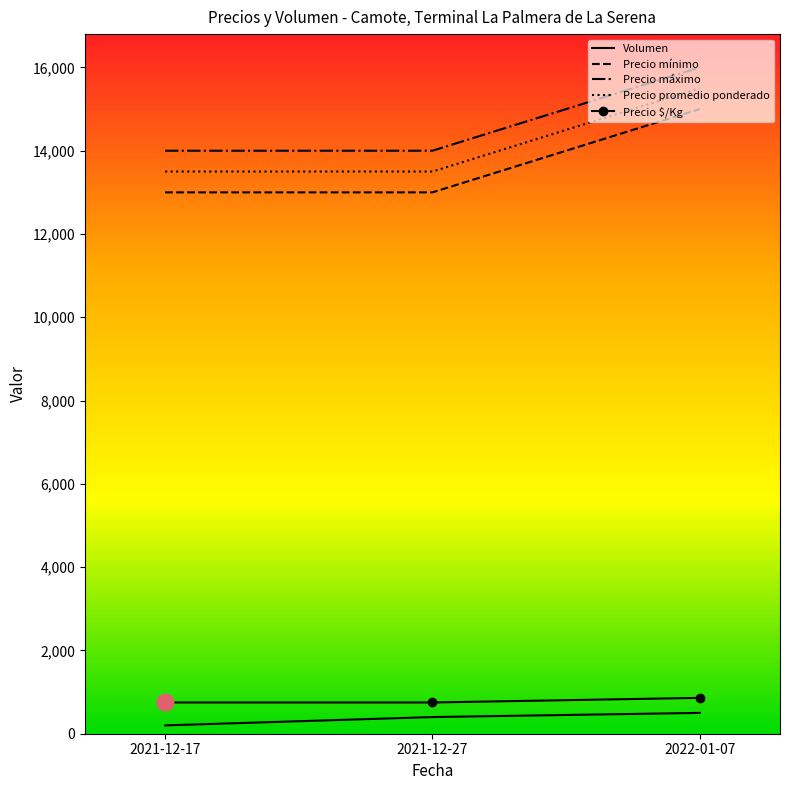

List the series in order of their peak value, lowest first.

Volumen, Precio $/Kg, Precio mínimo, Precio promedio ponderado, Precio máximo